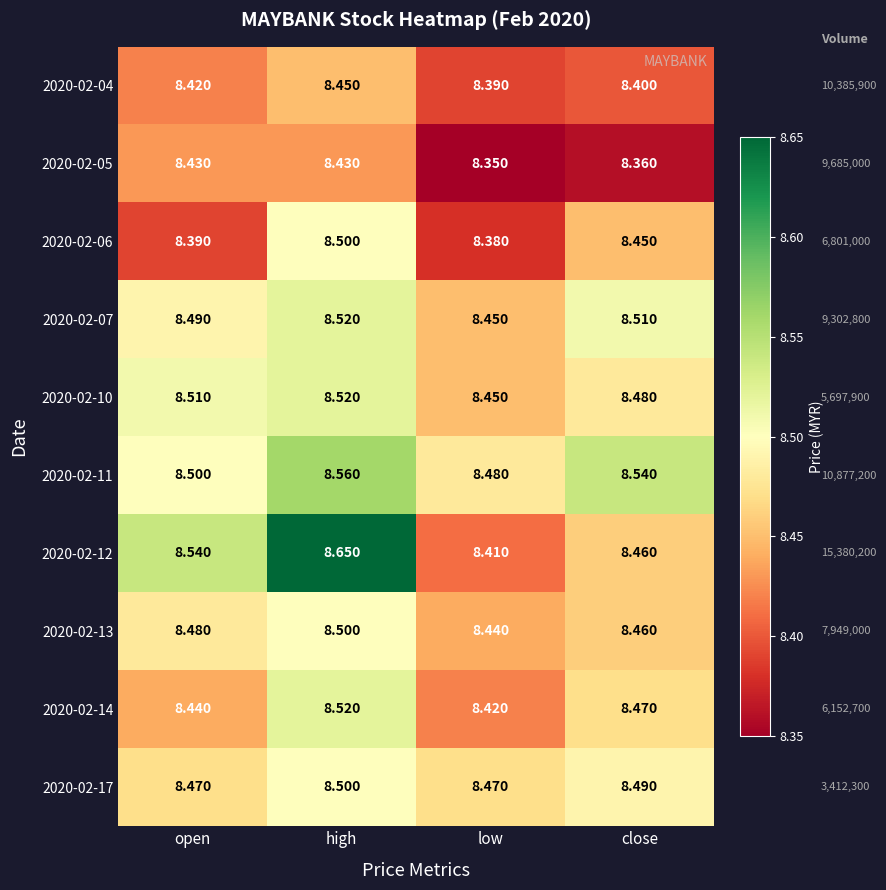

Which label corresponds to the smallest value in the chart?

low